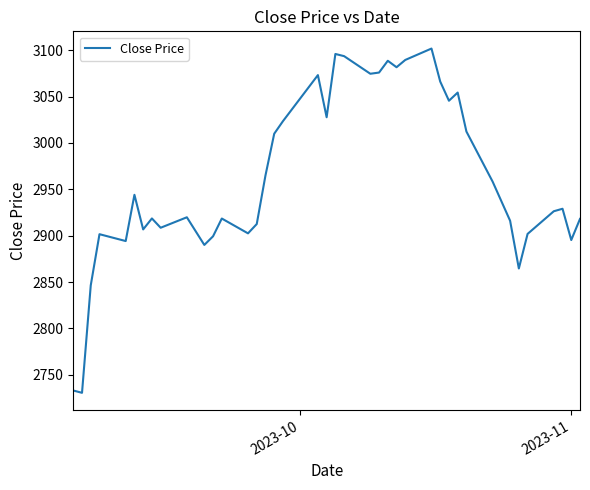

Does the chart display data point markers on the line(s)?

No